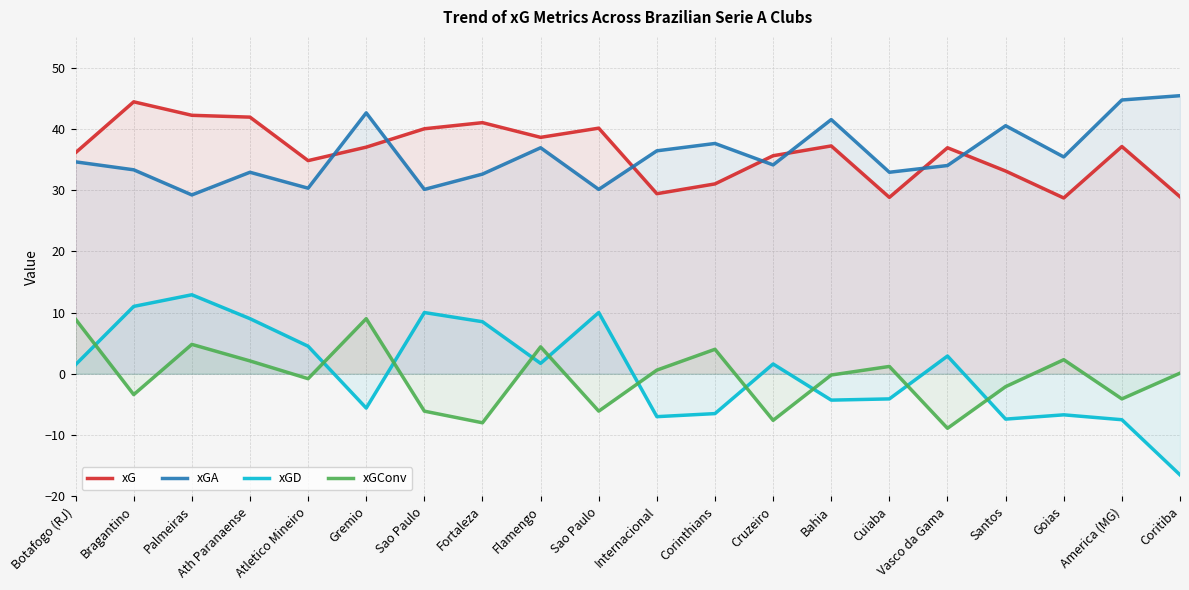

At which category does xGA reach its first local peak?

Ath Paranaense